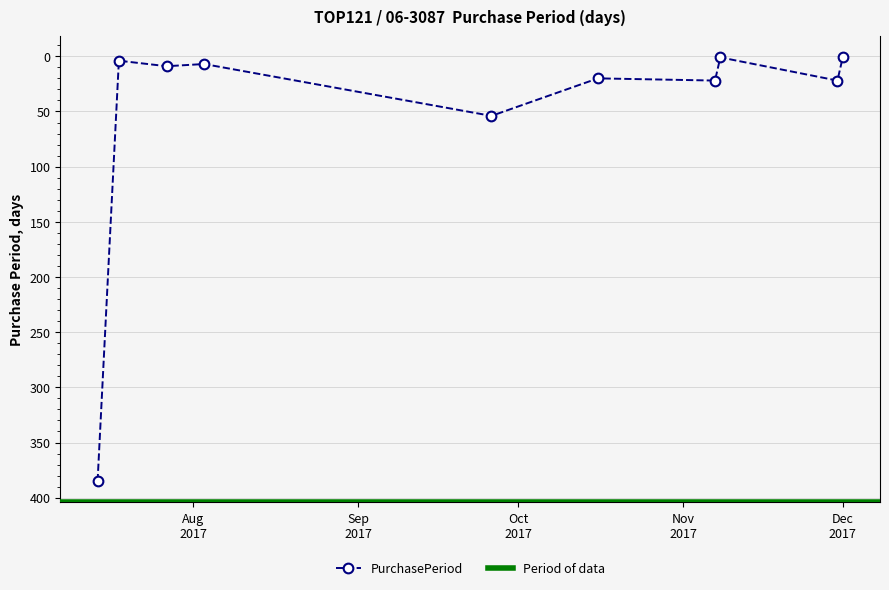

How many interior local valleys (lower than both neighbors) does the data have?

4